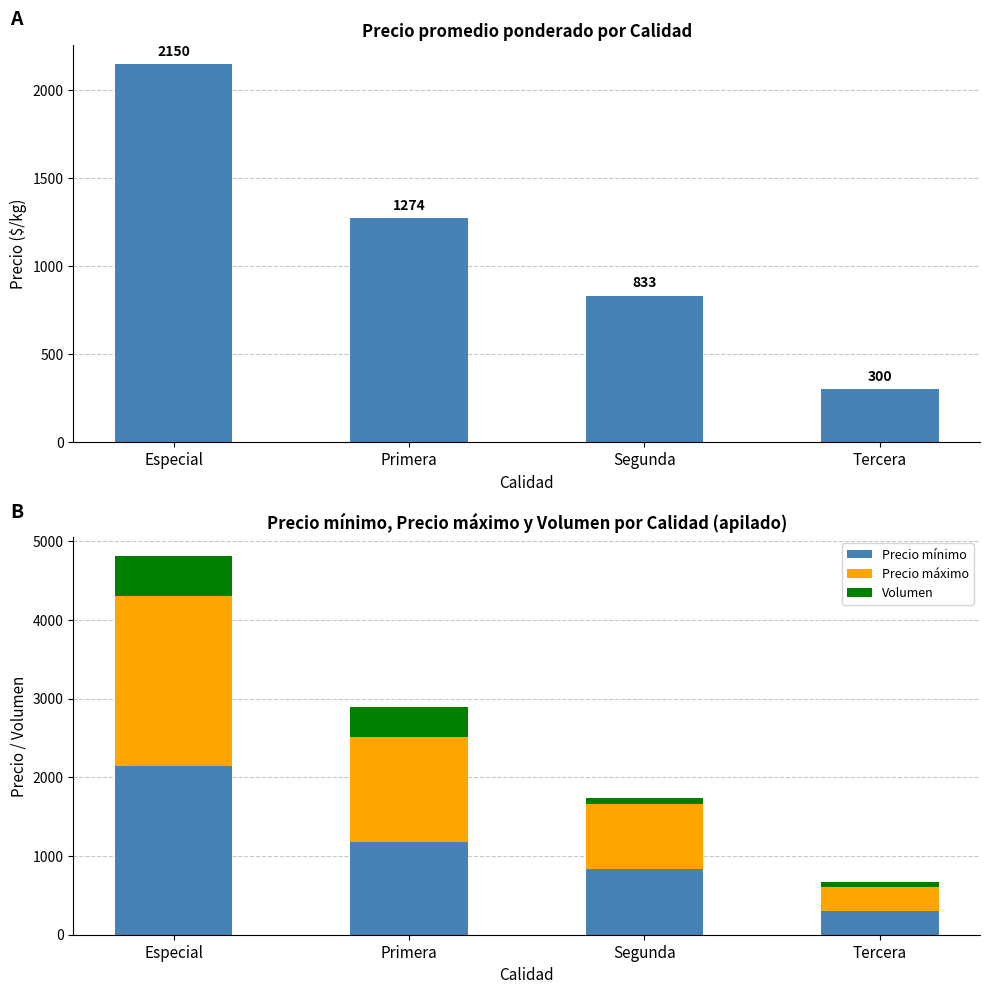

List the series in order of their peak value, highest first.

Precio promedio ponderado, Precio mínimo, Precio máximo, Volumen